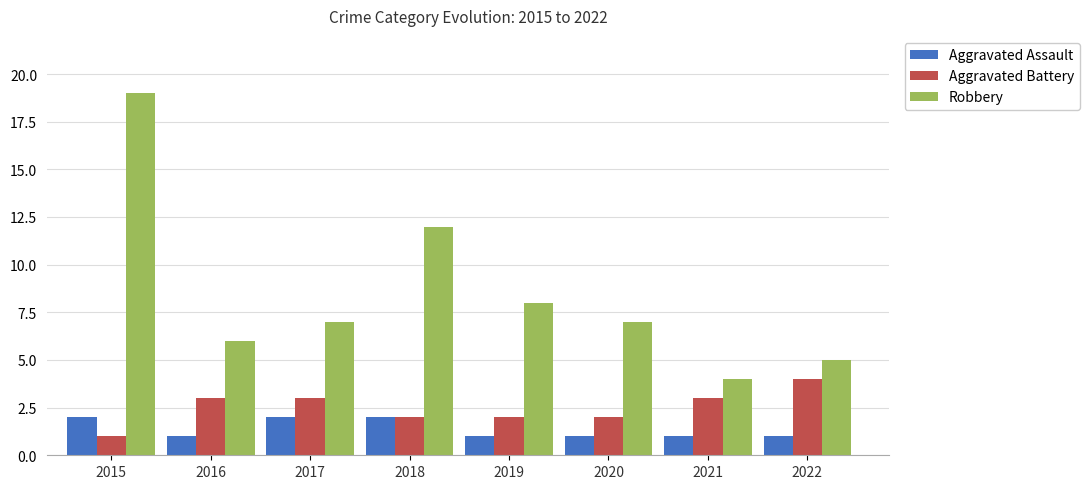

What is the difference between the maximum and minimum values in the Robbery series?

15